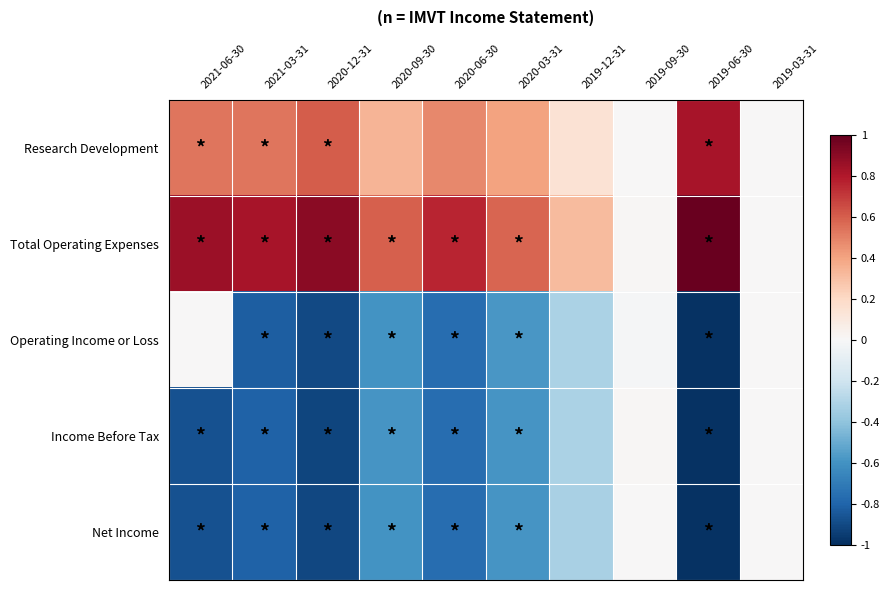

At which category is the sum across all series the highest?

2019-09-30